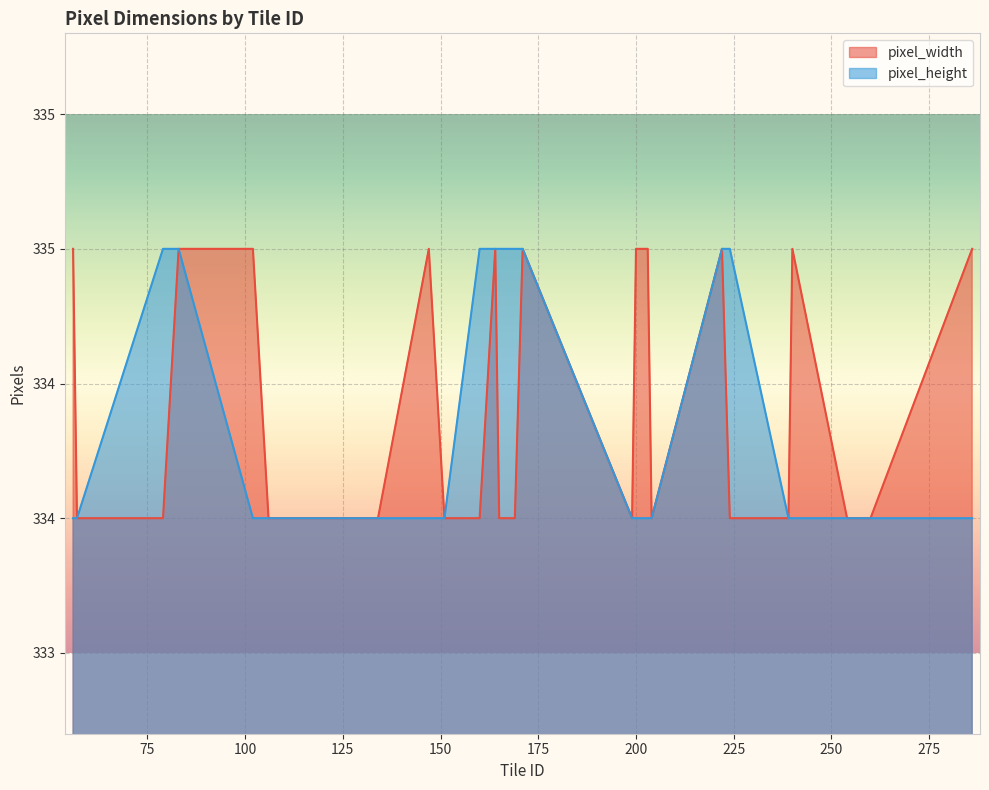

What is the difference between the highest and lowest values at 56?

1